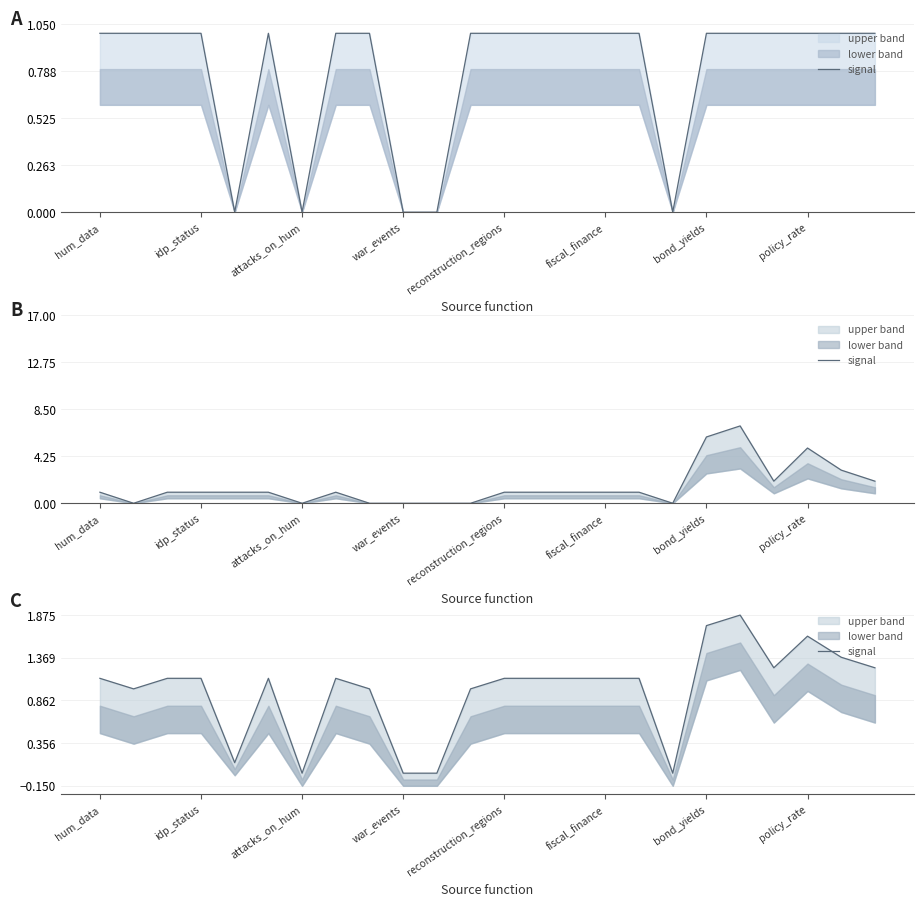

True or false: the data has more than 2 interior local peaks.

True